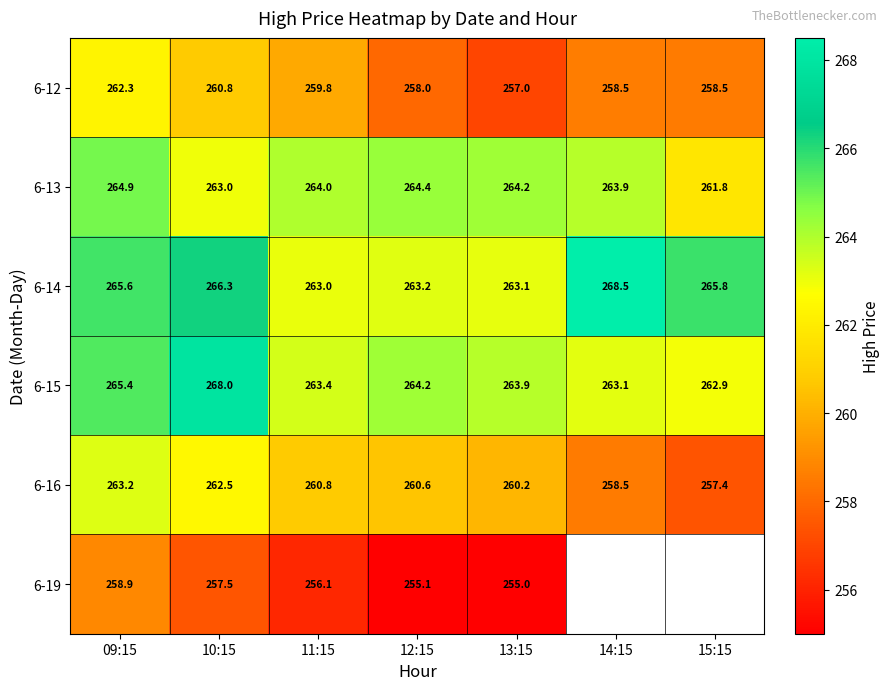

Between 15:15 and 14:15, which is larger?

14:15